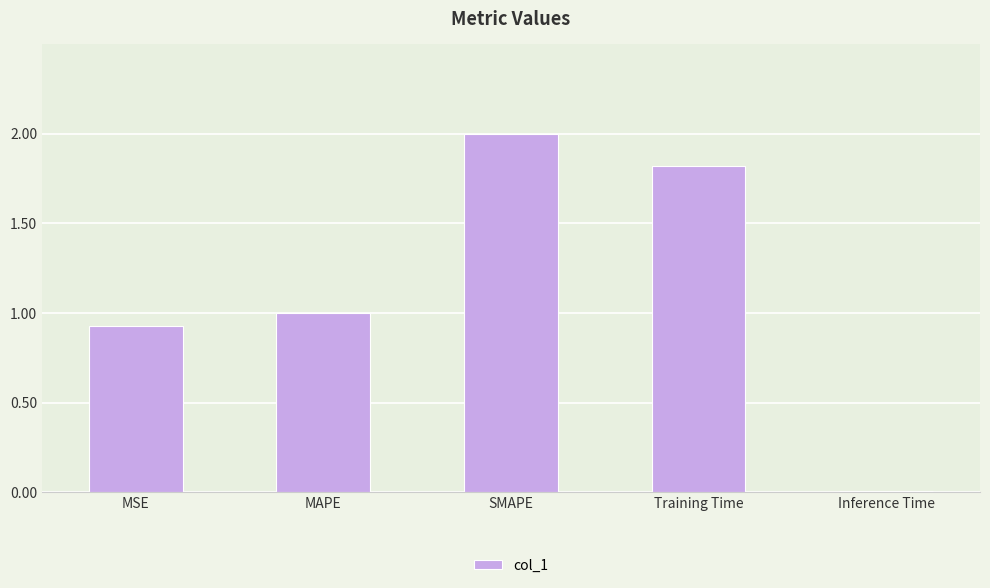

True or false: the data shows 0.8 at Training Time.

False